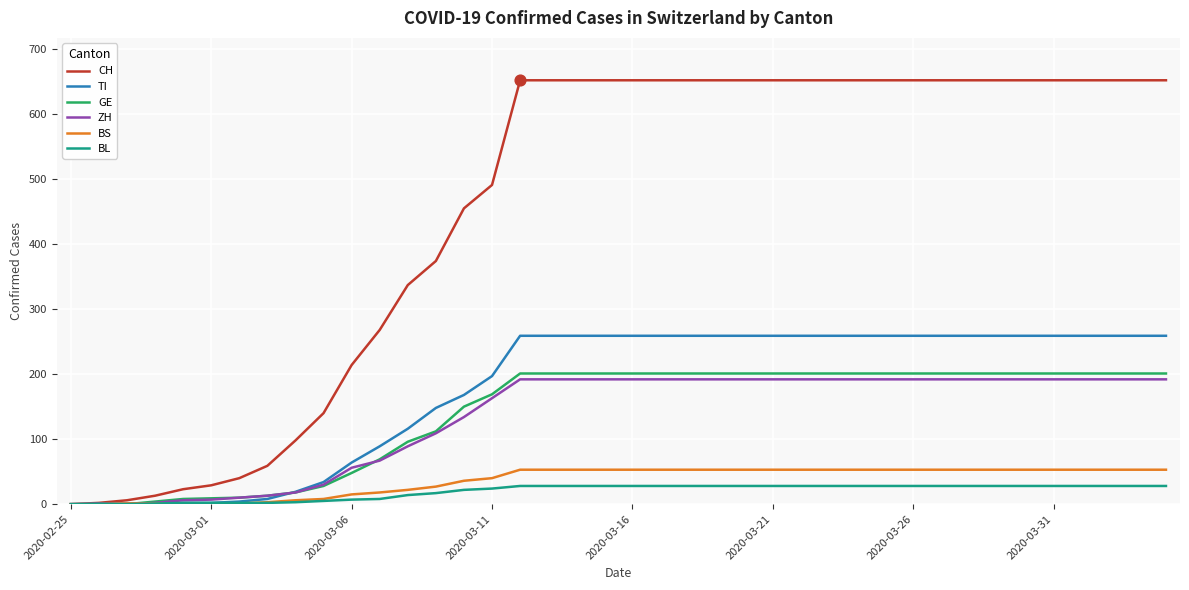

What are all the series names shown in the legend?

CH, TI, GE, ZH, BS, BL